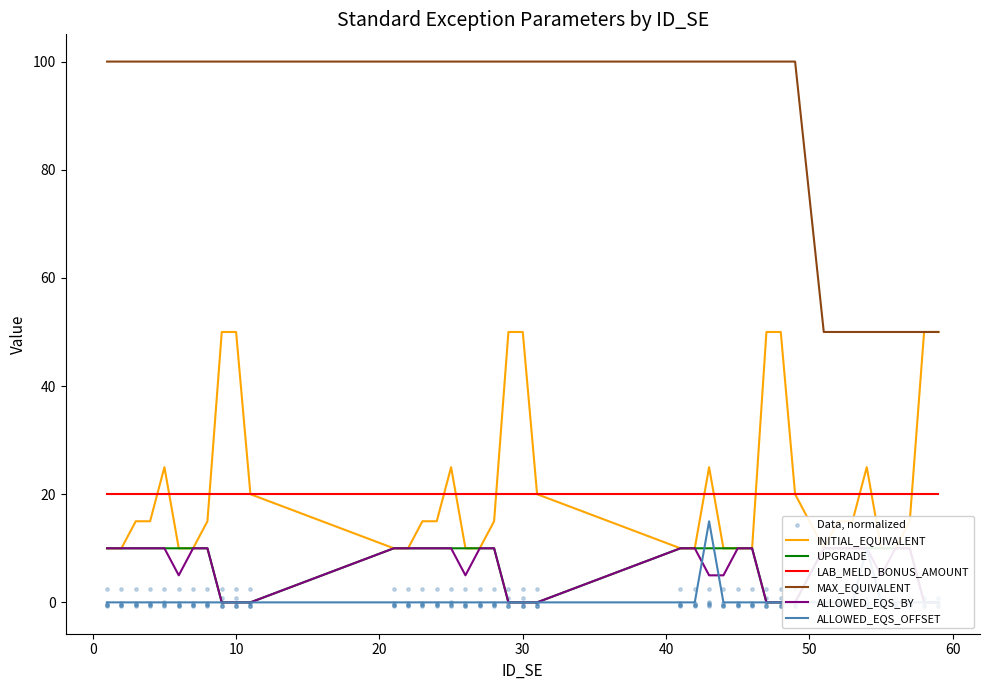

What is the minimum value for LAB_MELD_BONUS_AMOUNT?

20